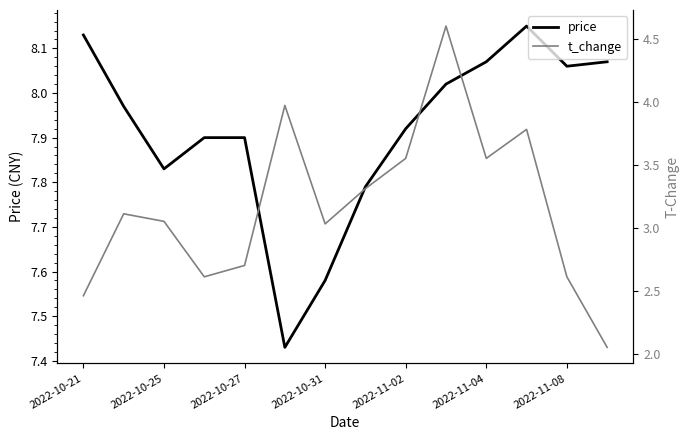

At 2022-10-25, list the series in order from largest to smallest.

price, t_change